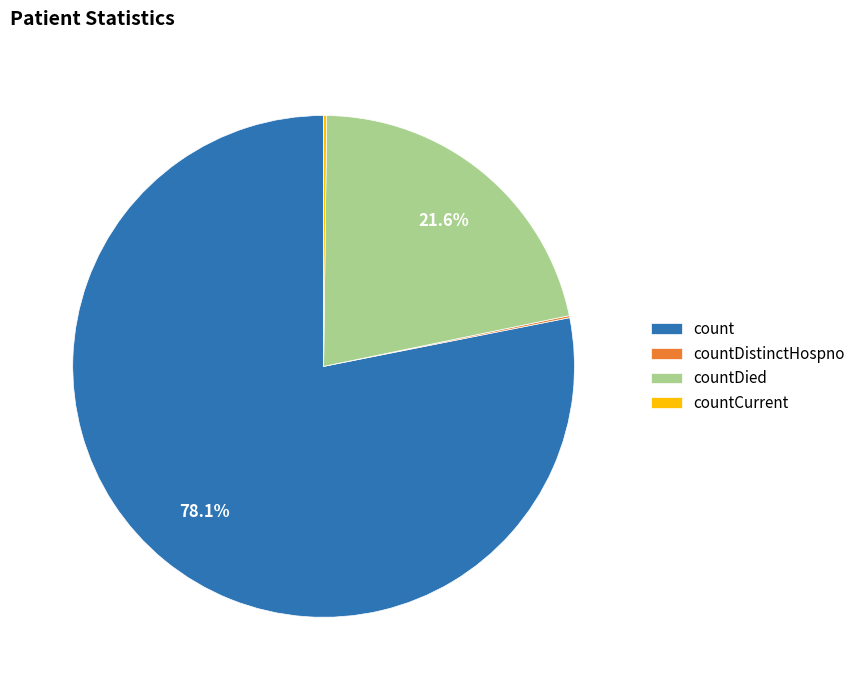

To the nearest percent, what is the difference between the largest and smallest slice percentages?

78%